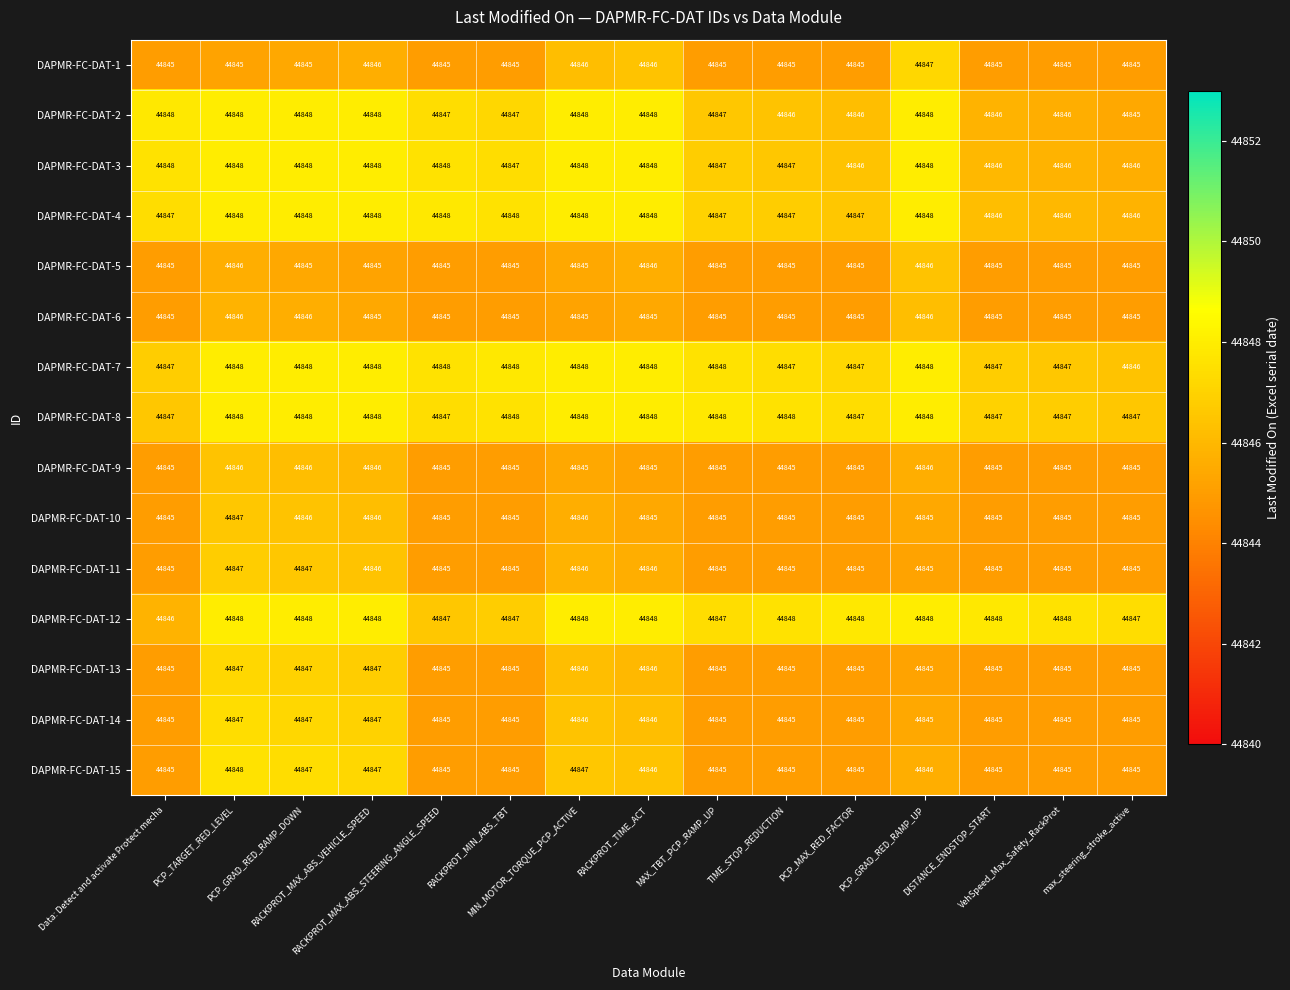

Count the DAPMR-FC-DAT-15 values in the range 44845 to 44847.

14